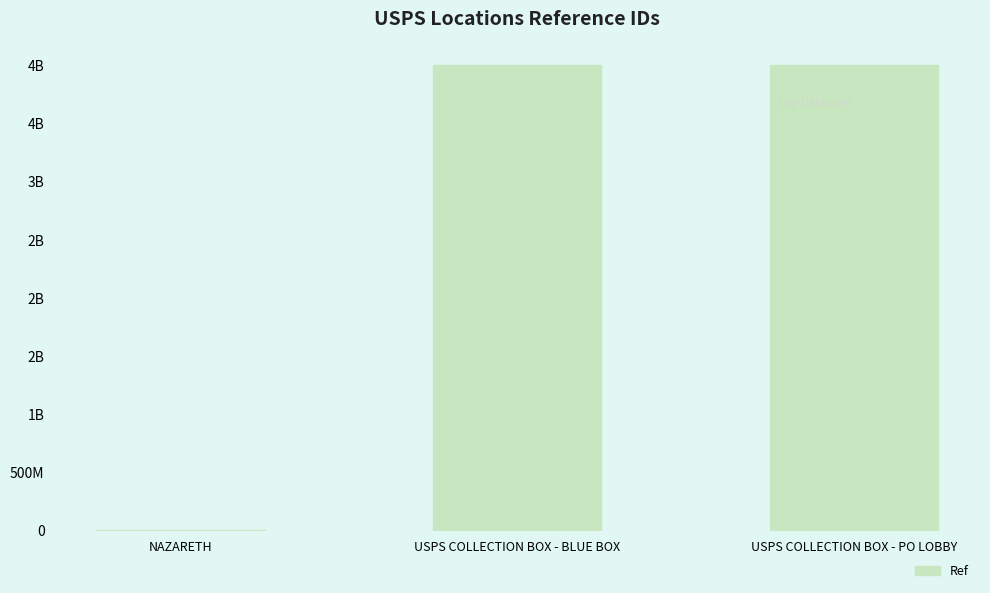

What is the minimum value shown in the chart?

1374497